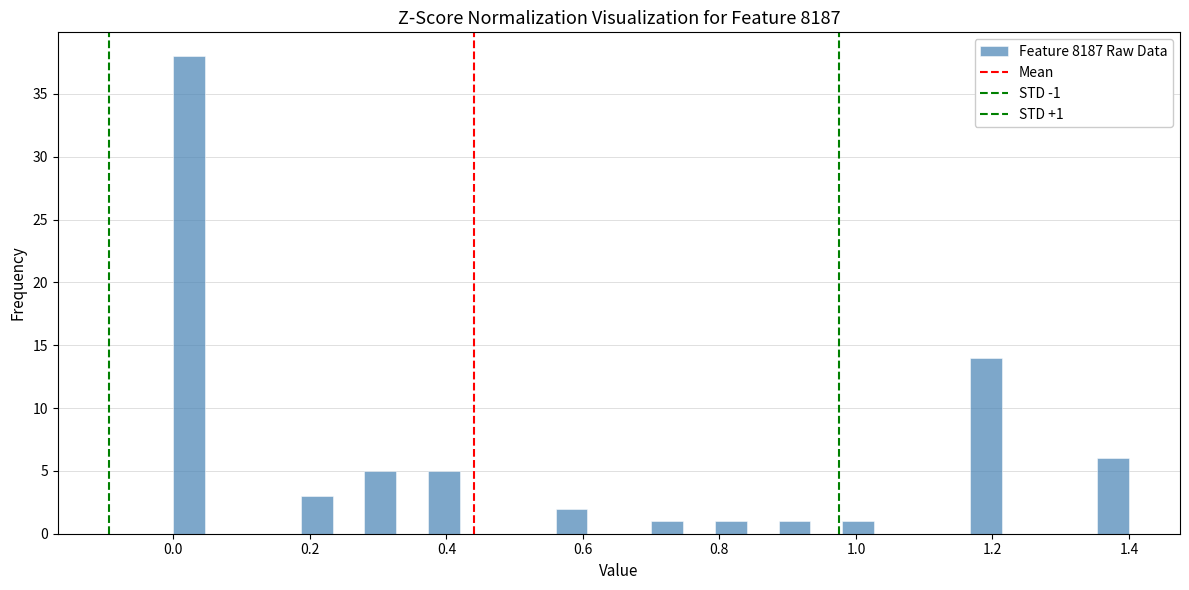

Read against the x-axis, roughly where is the centre of the tallest bar?

0.02